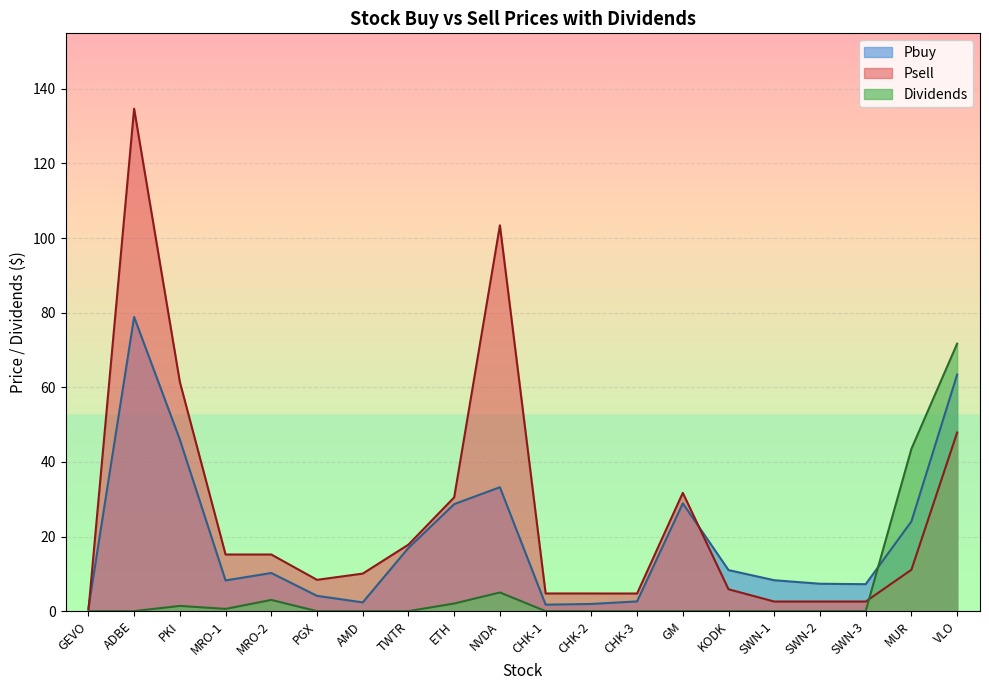

True or false: Pbuy has a value of 16.9 at TWTR.

True